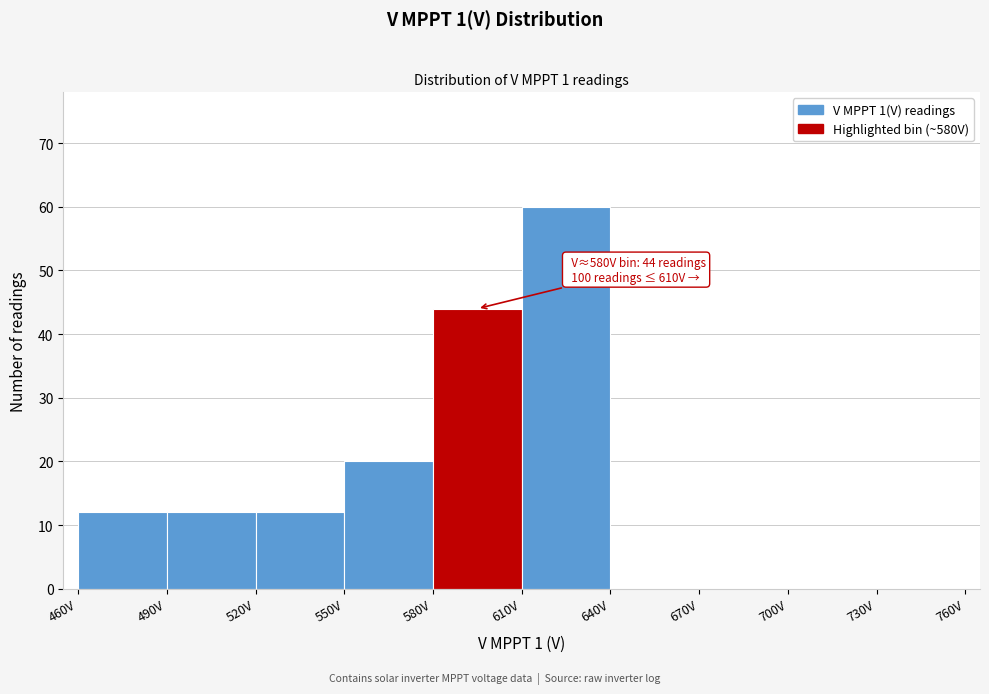

Which range on the x-axis has the tallest bar?

610 to 640